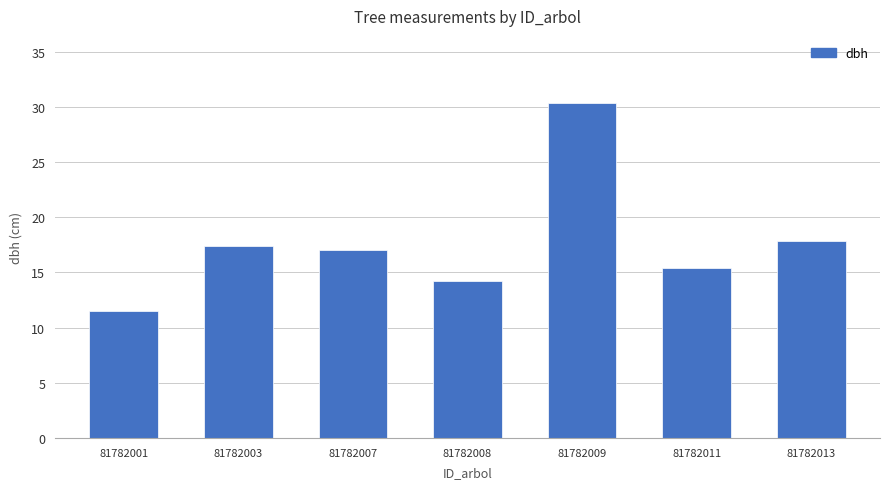

Which has a higher value, 81782013 or 81782003?

81782013